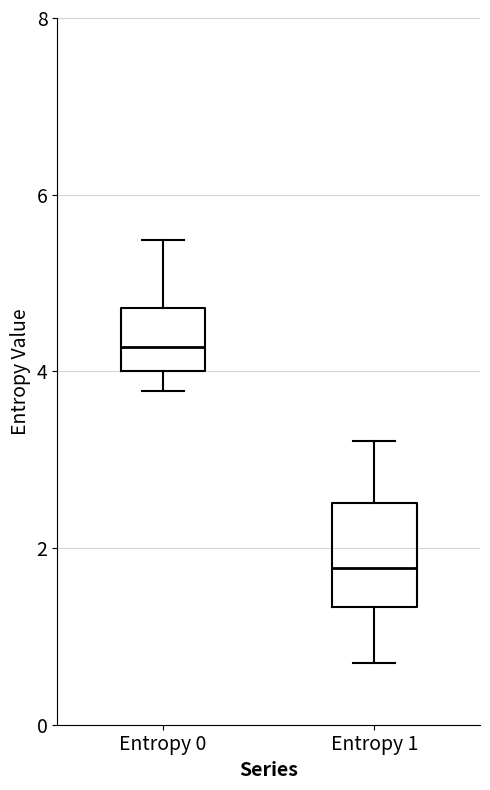

Which box's median line is the highest?

Entropy 0